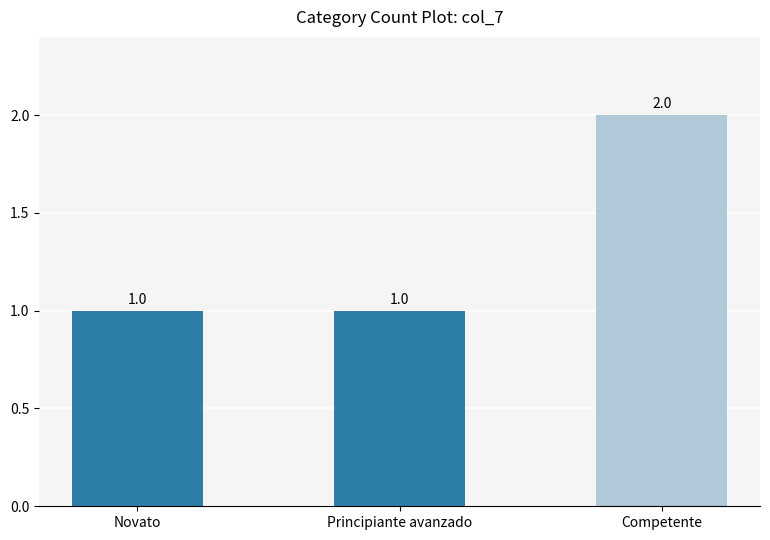

How many values exceed 1?

1